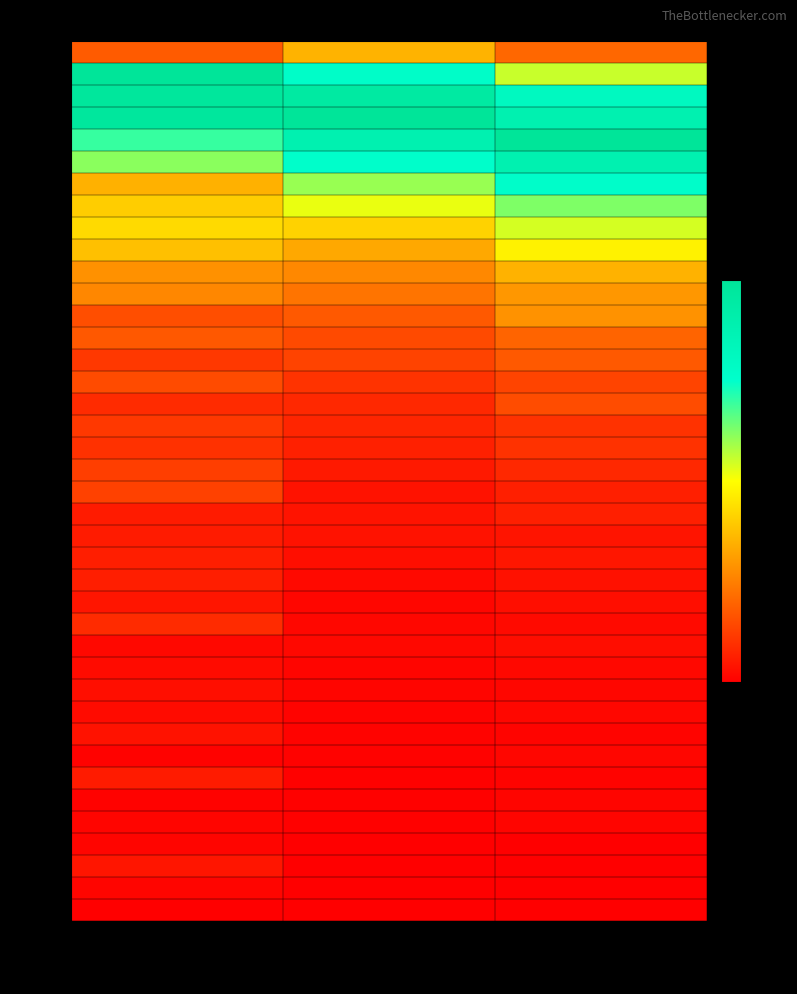

What is the spread (max minus min) of values at patients_in_hospital?

1.0